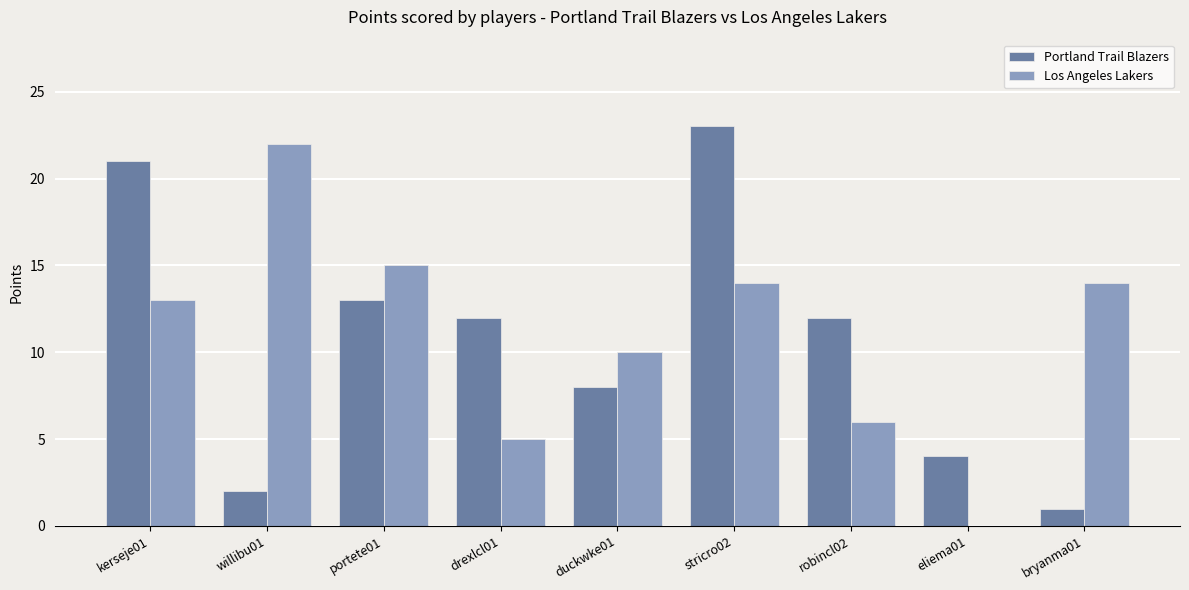

What is the difference between the Los Angeles Lakers values at kerseje01 and willibu01?

9